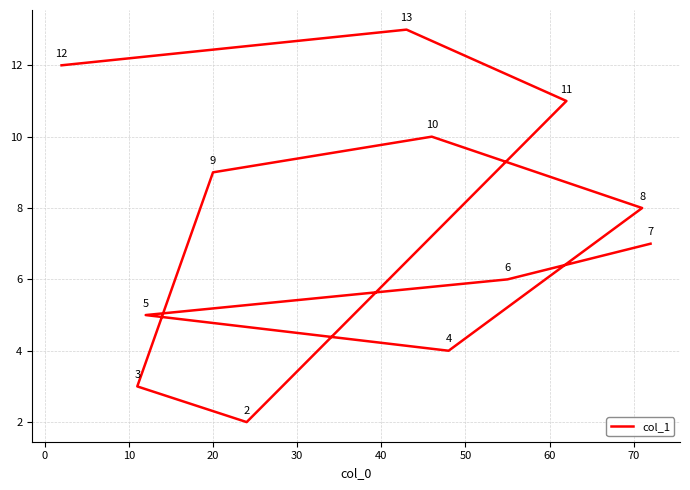

What is the minimum value shown in the chart?

2